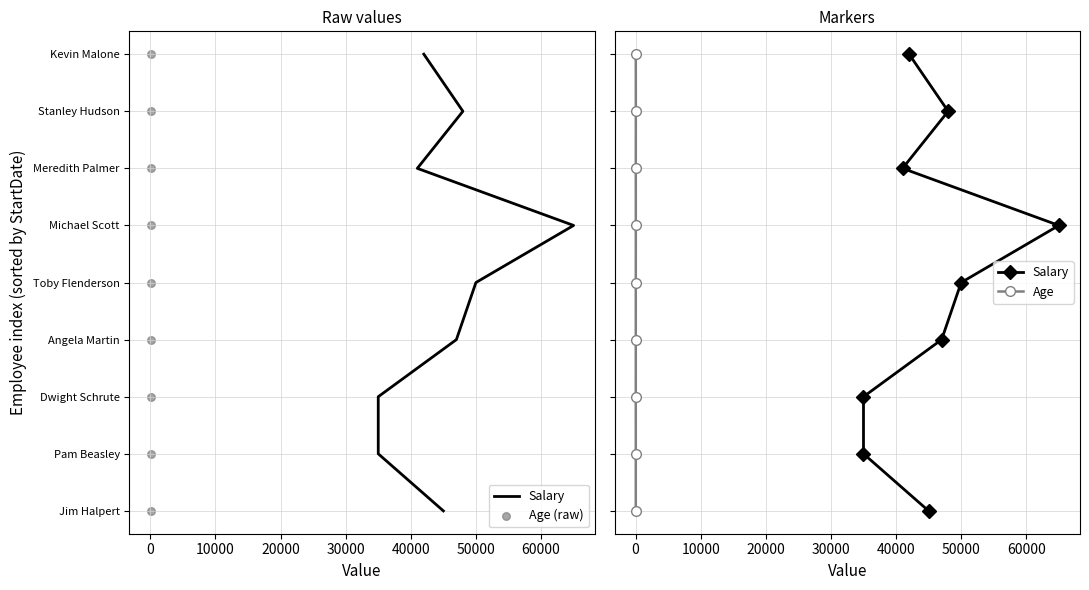

Which series contains the lowest Y value?

Salary